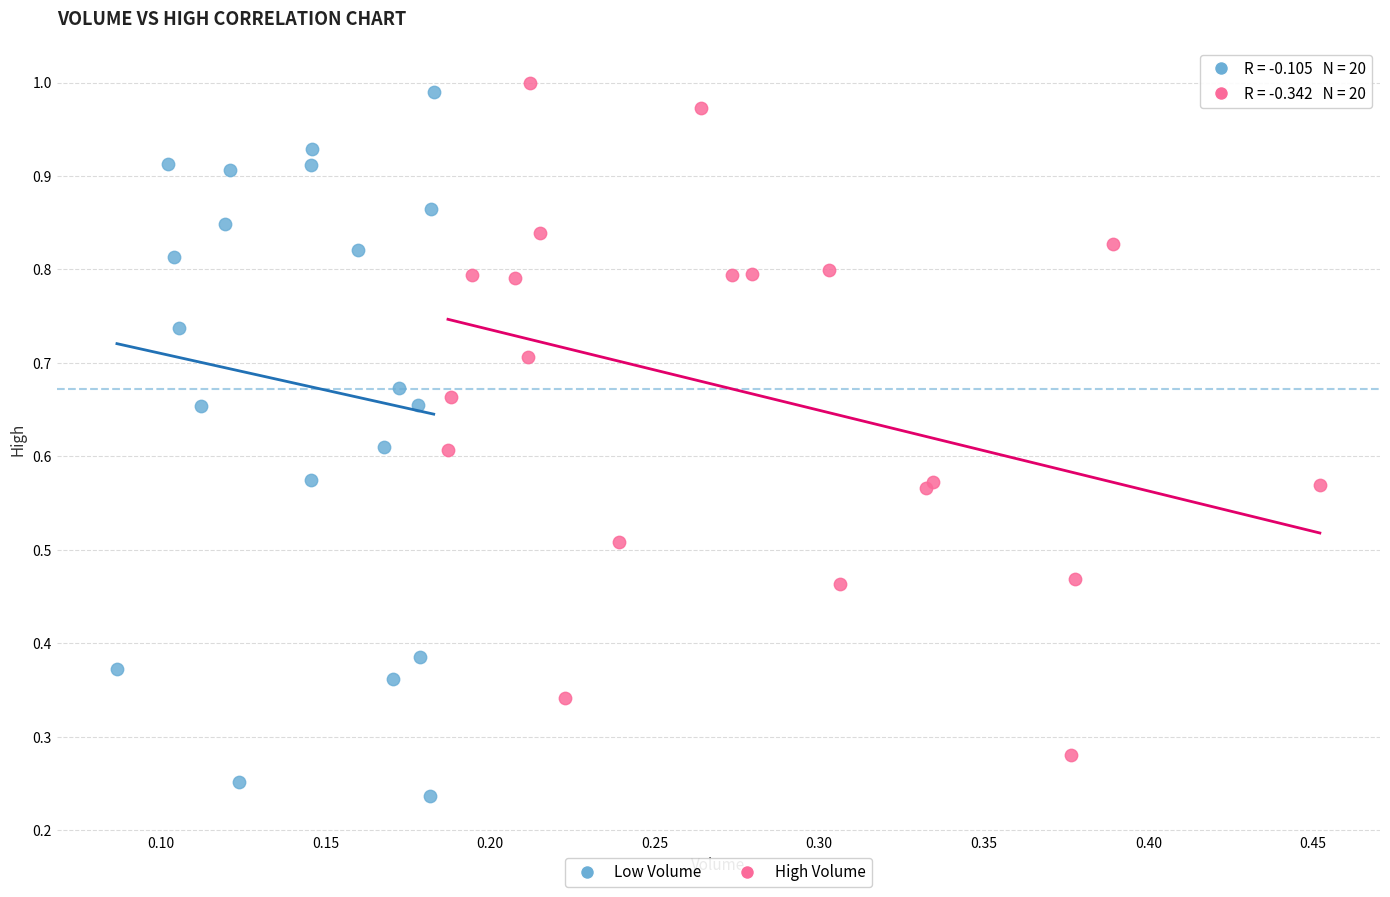

Which series reaches the minimum Y coordinate?

Low Volume